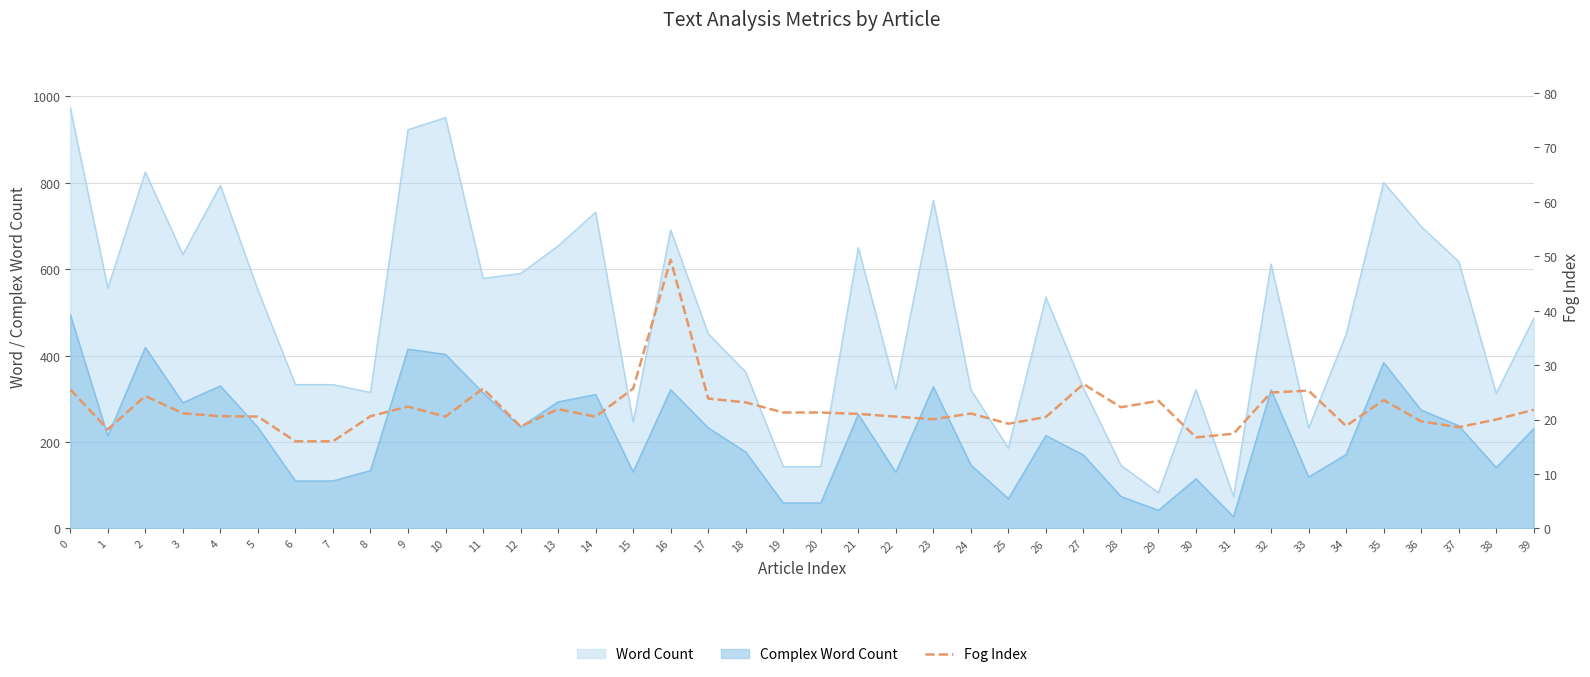

What is the maximum value for Complex Word Count?

495